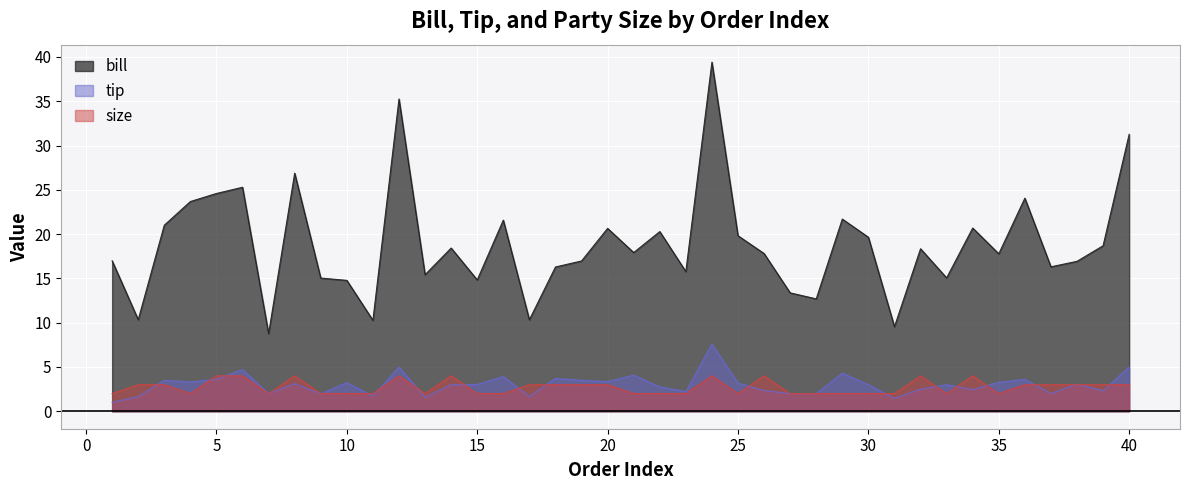

At which label does bill first exceed 17?

3